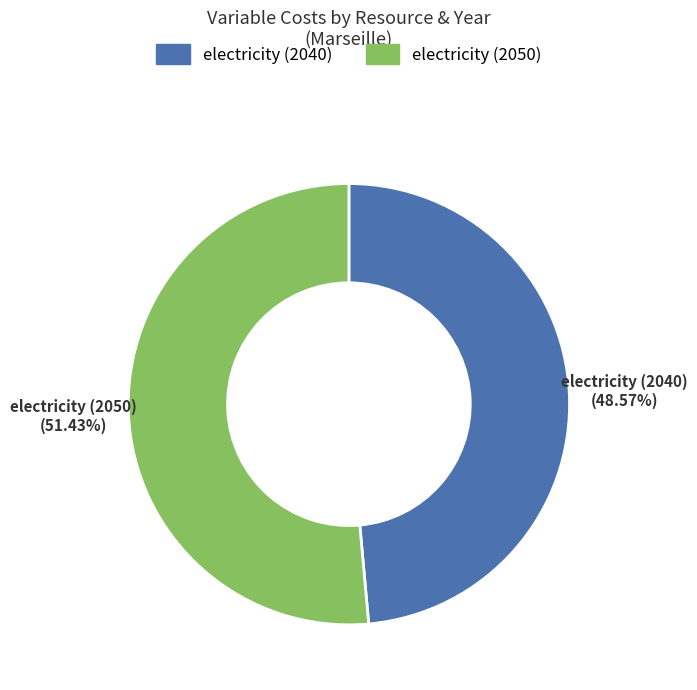

Does any single category account for the majority?

Yes